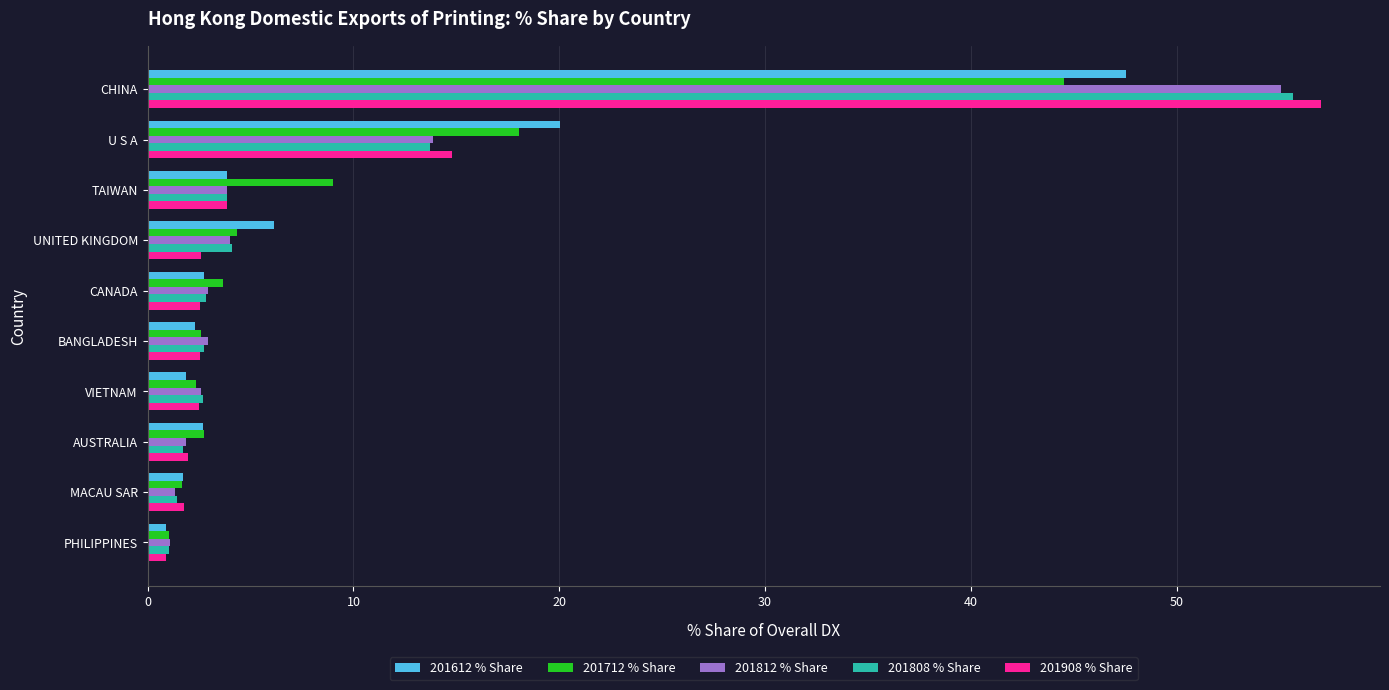

What is the difference between the 201908 % Share values at U S A and CHINA?

42.2